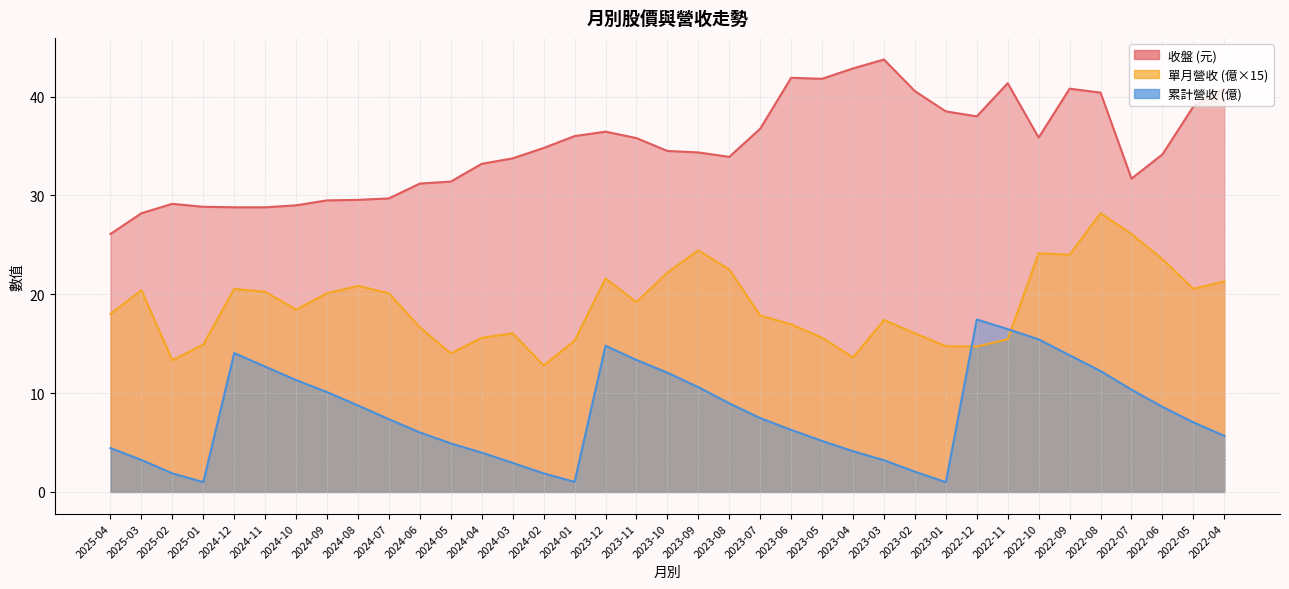

Which category has the lowest value in the 累計營收 series?

2023-01